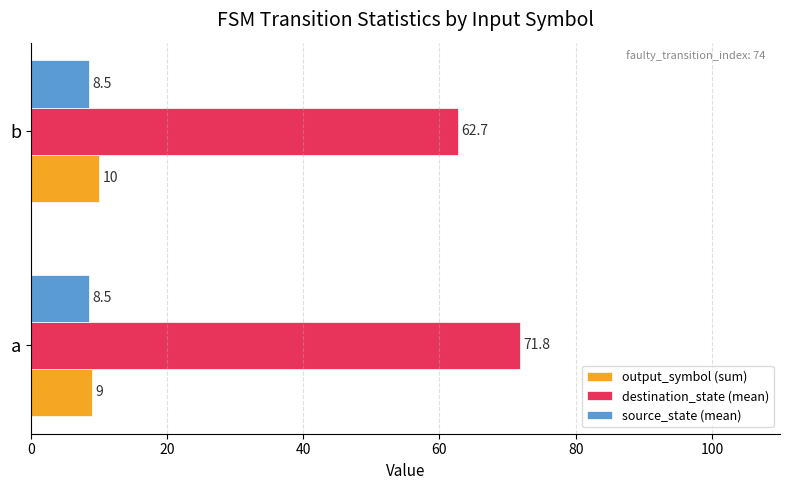

What is the difference between the maximum and minimum values in the destination_state (mean) series?

9.1